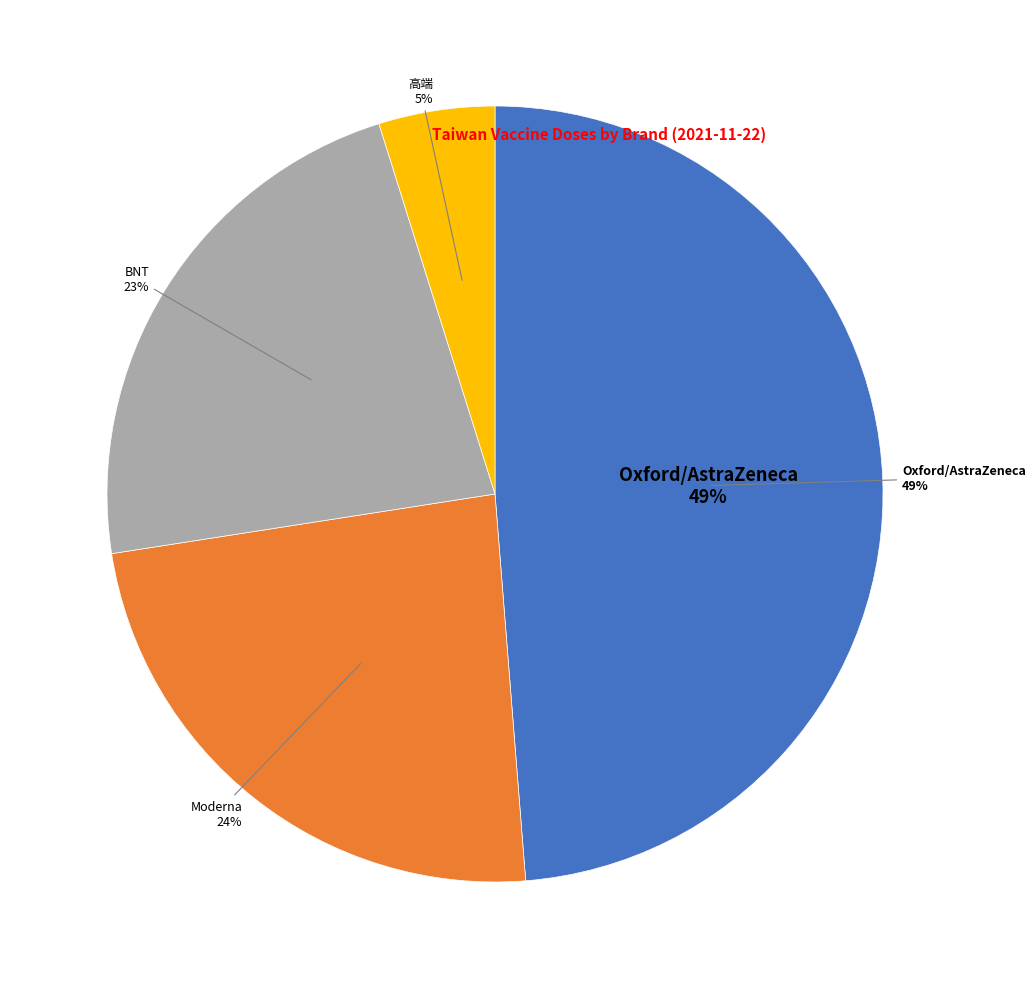

To the nearest percent, what is the difference between the Oxford/AstraZeneca and BNT slice percentages?

26%